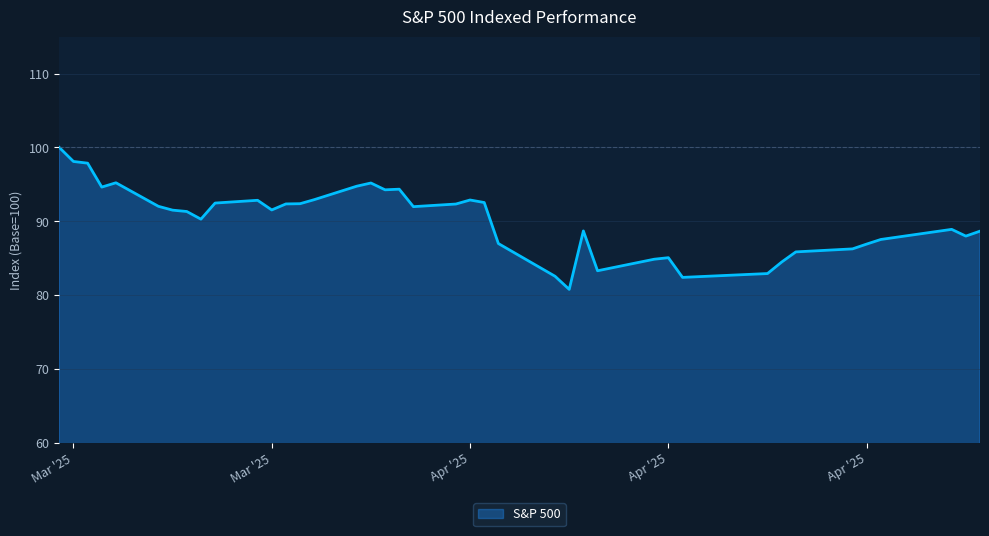

What is the maximum value shown in the chart?

100.0